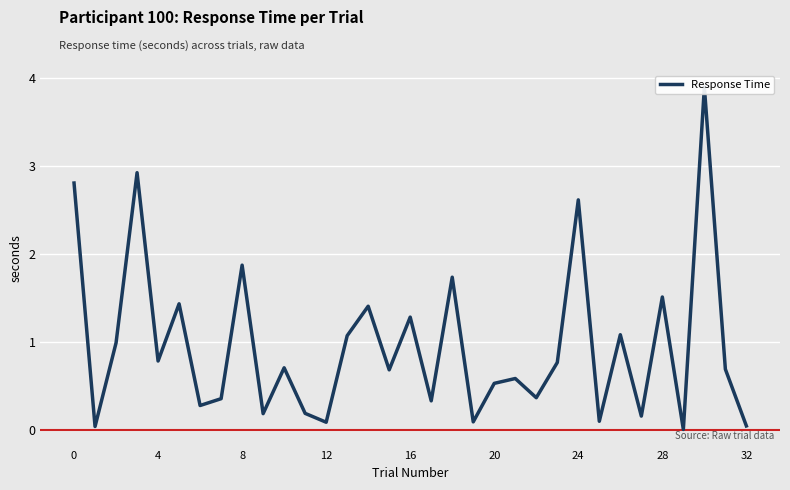

How many lines are shown in the chart?

1